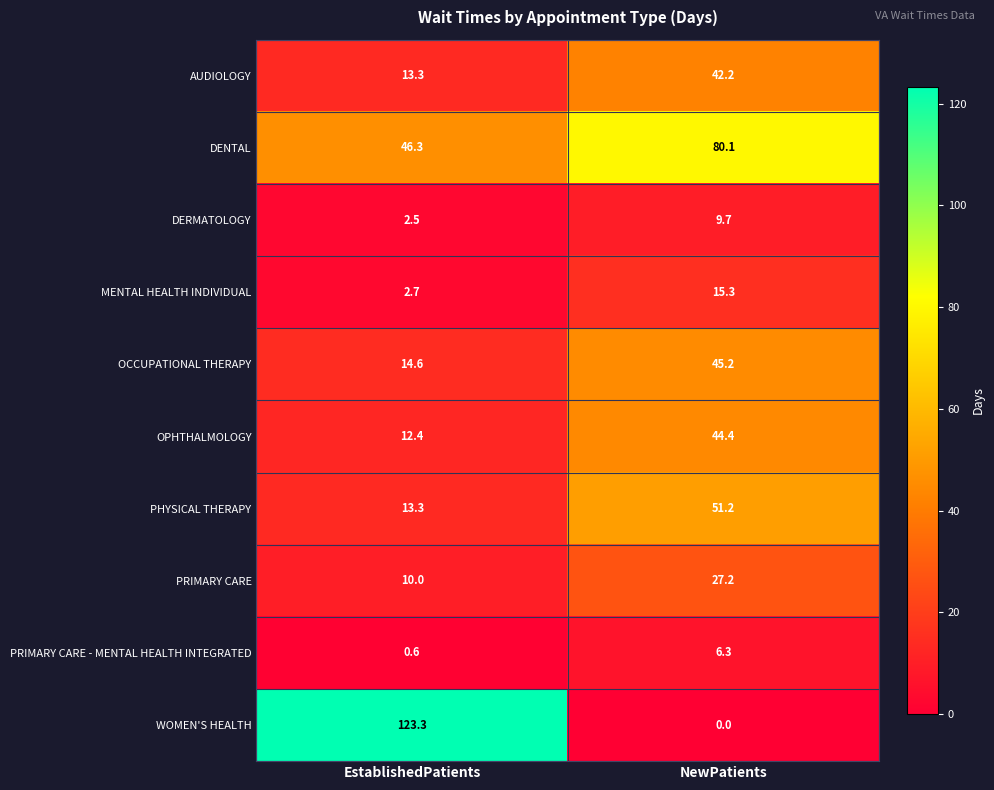

What is the difference between the highest and lowest values at NewPatients?

80.1